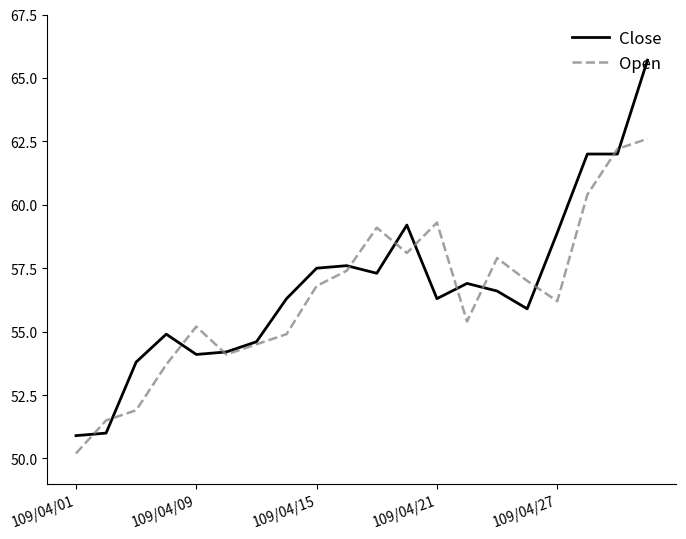

How many interior local valleys does the Open series have?

4